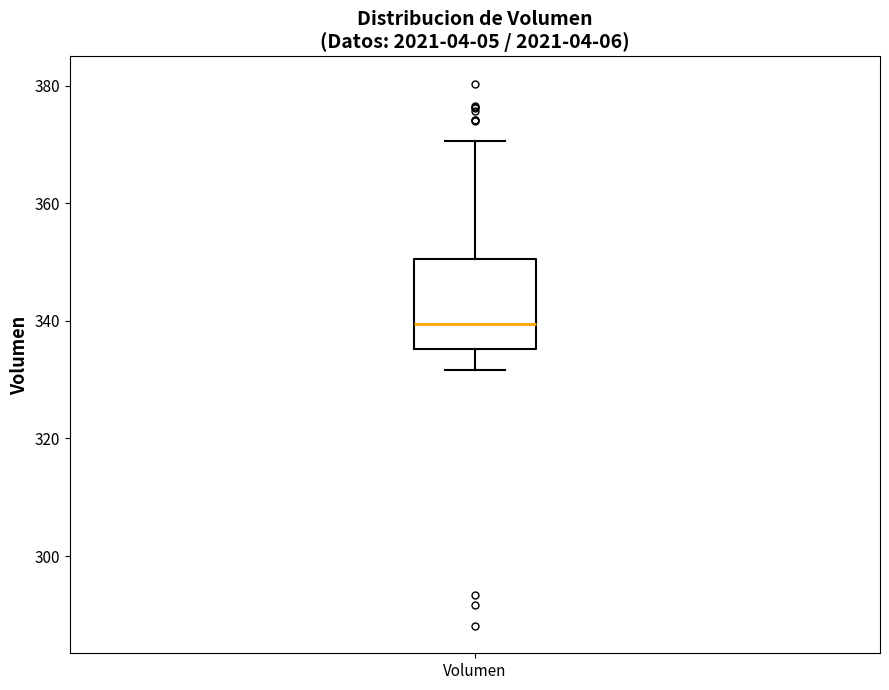

Transcribe this box plot: give where the median line is, the range the box spans, and where the two whiskers end, as read against the y-axis. The values are not printed on the chart, so give them approximately, as read against the axis.

median 340, box 336 to 350, whiskers 332 to 370